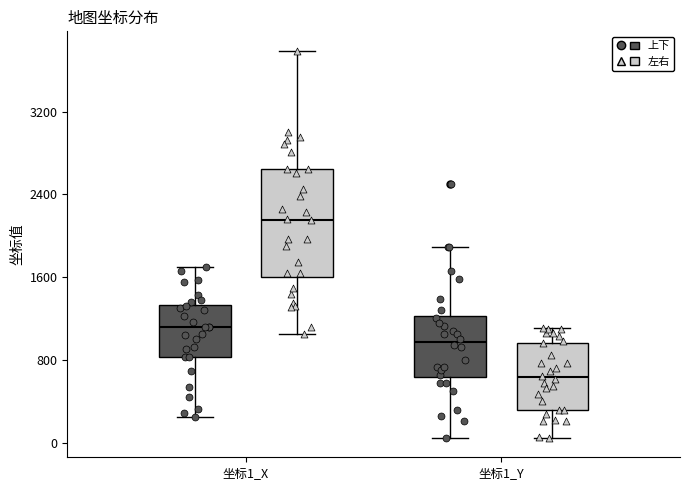

Comparing the boxes themselves (not the whiskers), which one is the tallest?

坐标1_X (左右)